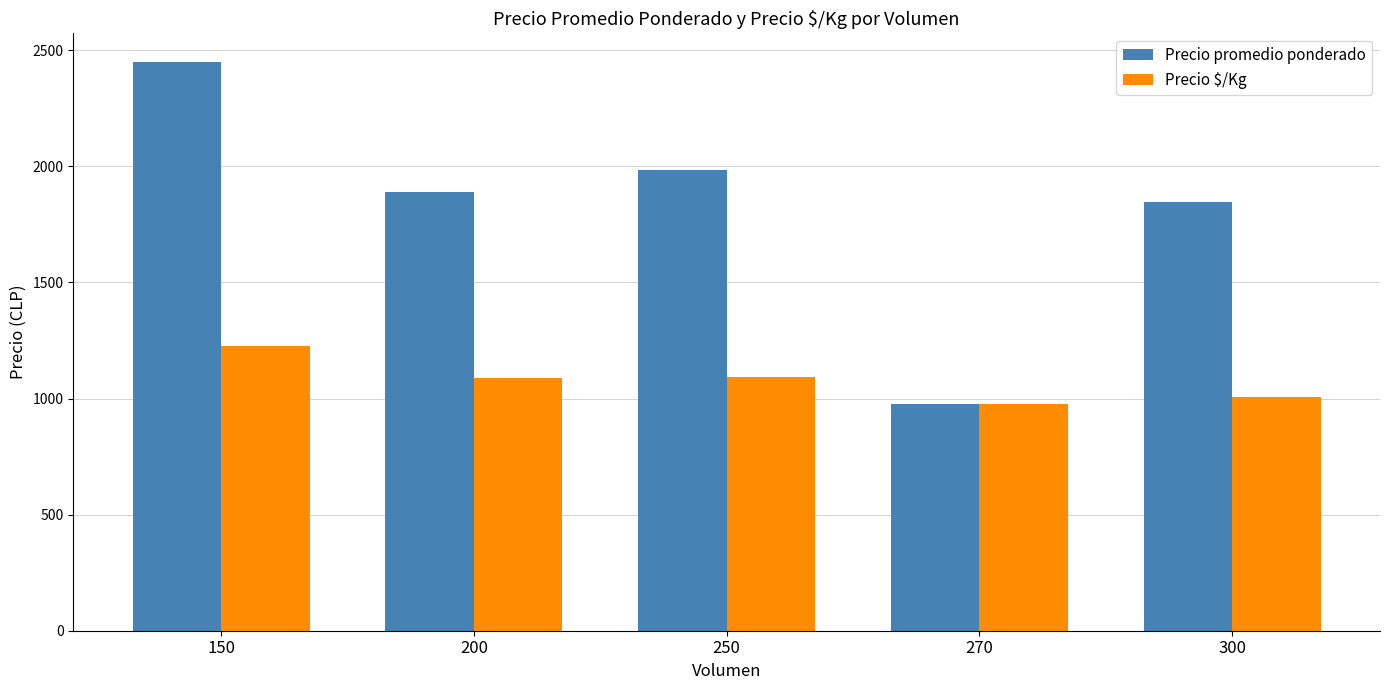

What are all the series names shown in the legend?

Precio promedio ponderado, Precio $/Kg